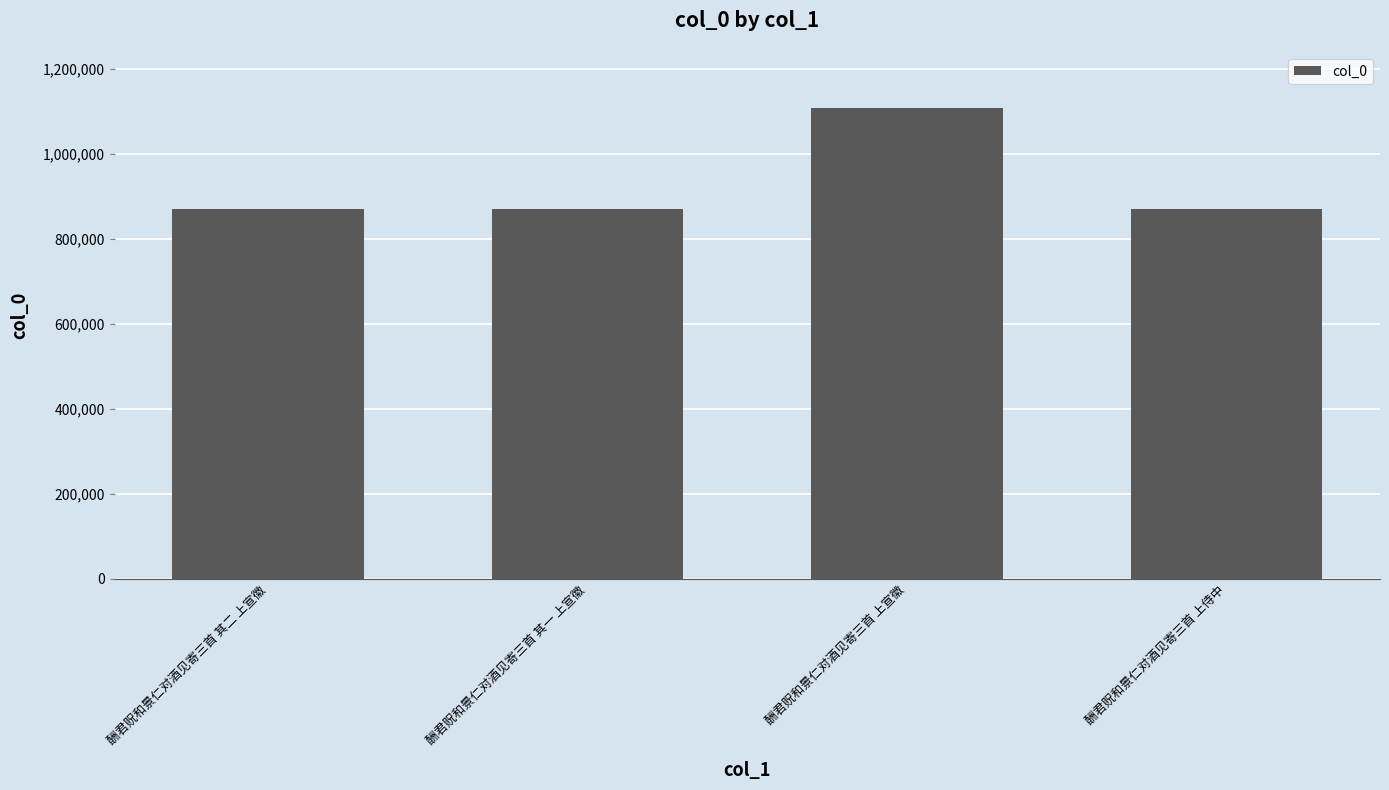

Which has a higher value, 酬君贶和景仁对酒见寄三首 上宣徽 or 酬君贶和景仁对酒见寄三首 其二 上宣徽?

酬君贶和景仁对酒见寄三首 上宣徽